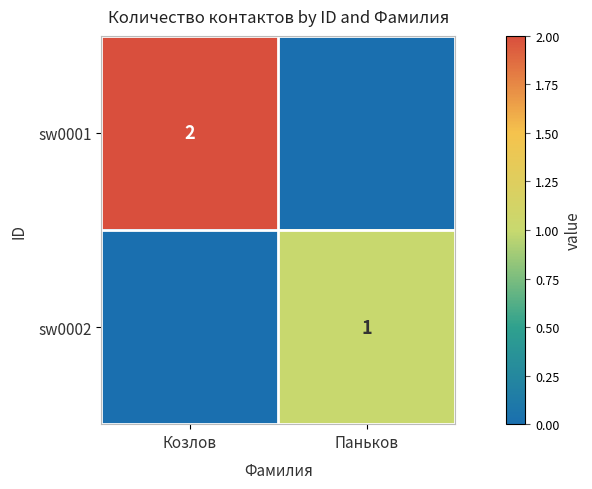

The value of sw0002 at Паньков is 1. True or false?

True